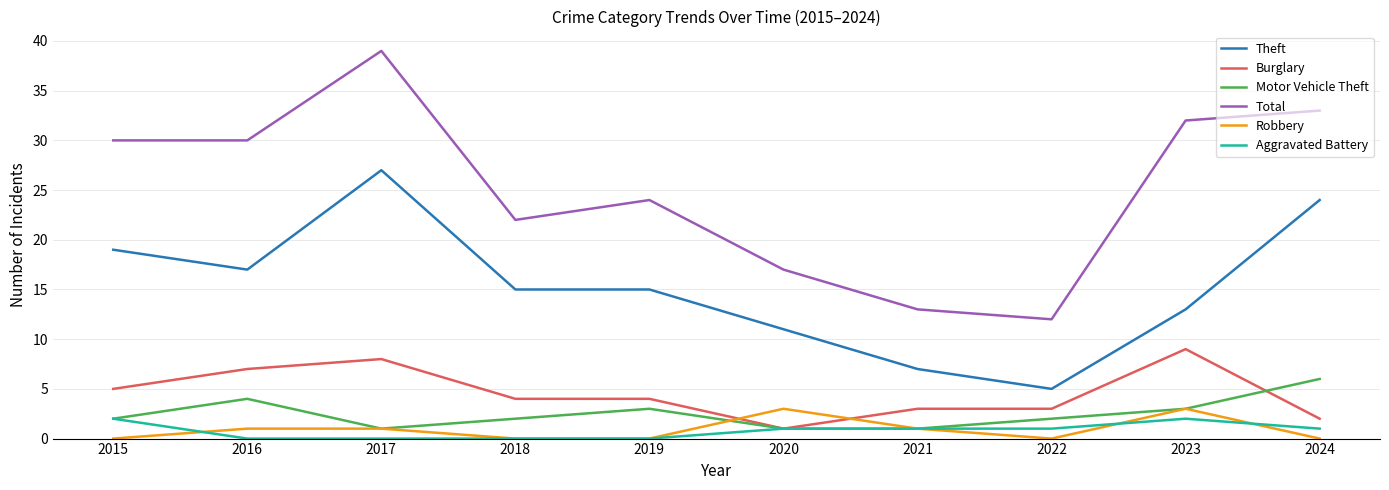

Is this an area chart (filled region under the line)?

No